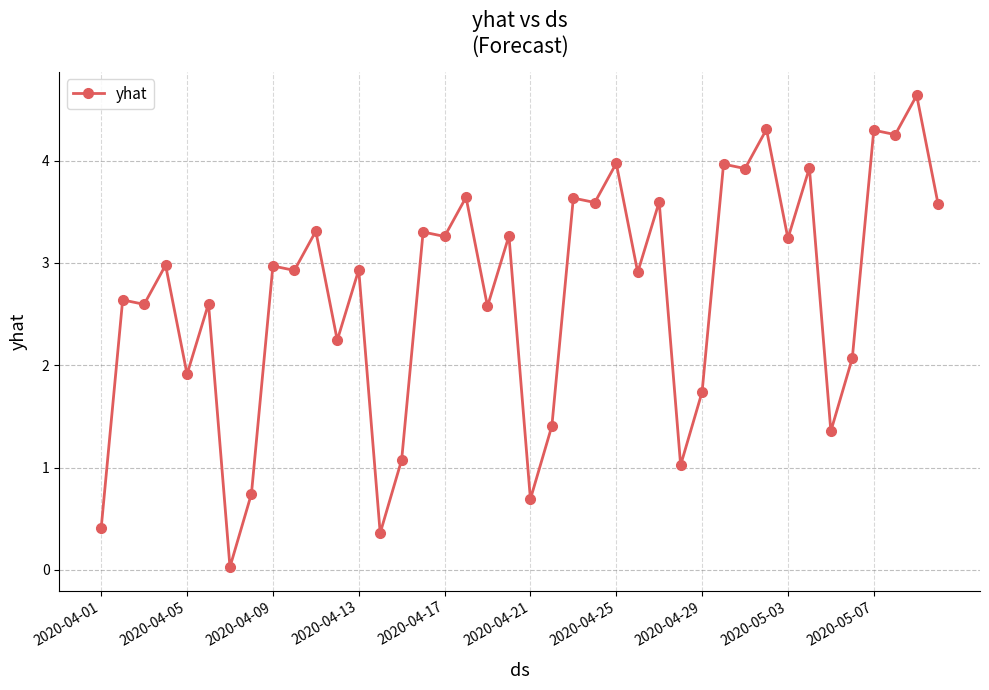

Is this an area chart (filled region under the line)?

No